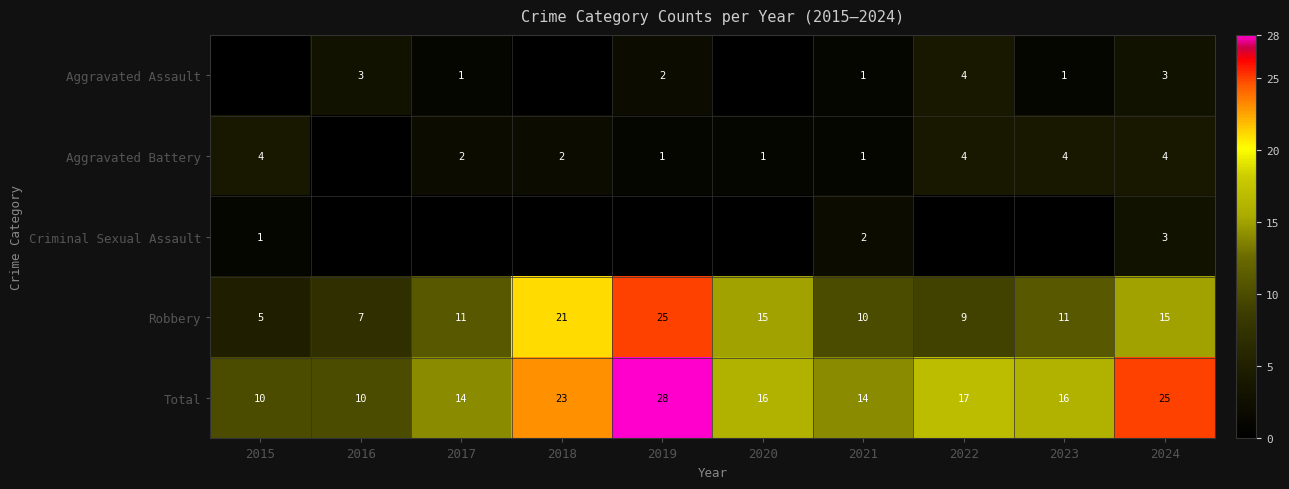

Is the value of Criminal Sexual Assault at 2024 greater than the value of Aggravated Assault at 2022?

No